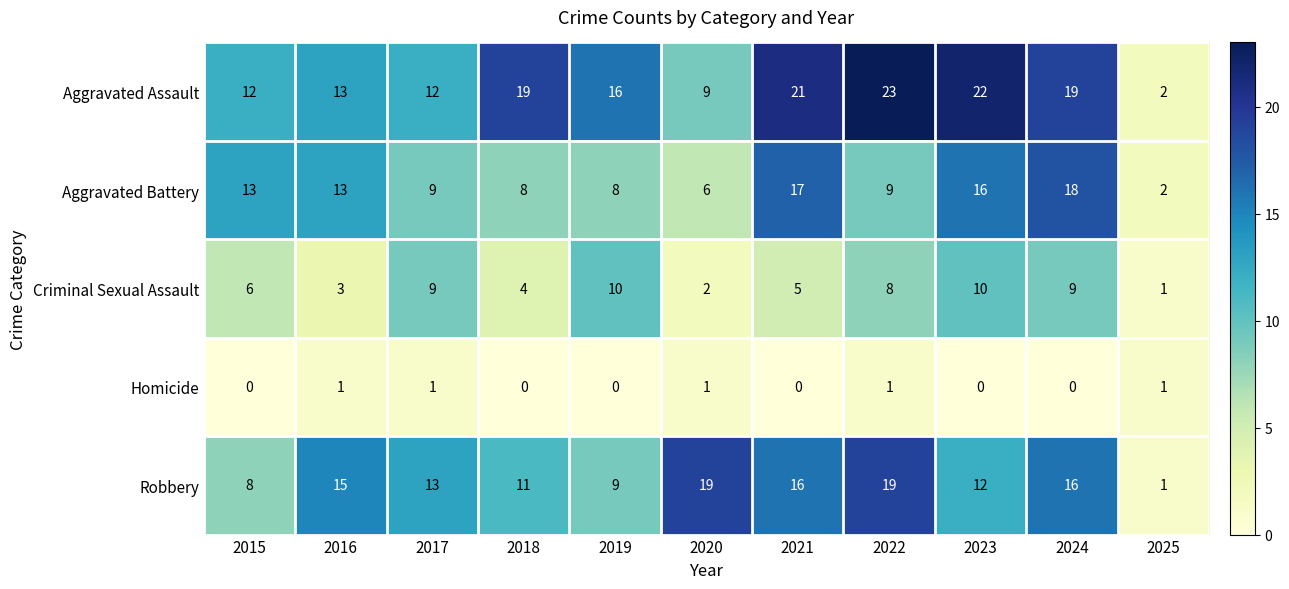

What is the approximate value of Criminal Sexual Assault at 2016?

3